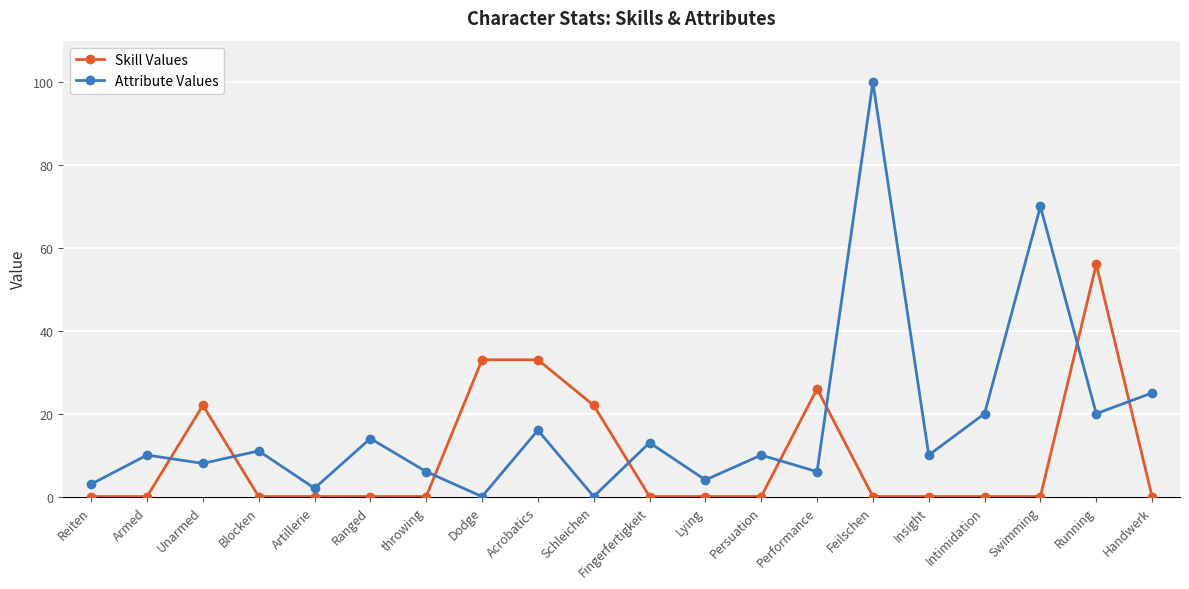

Count the number of categories in the chart.

20